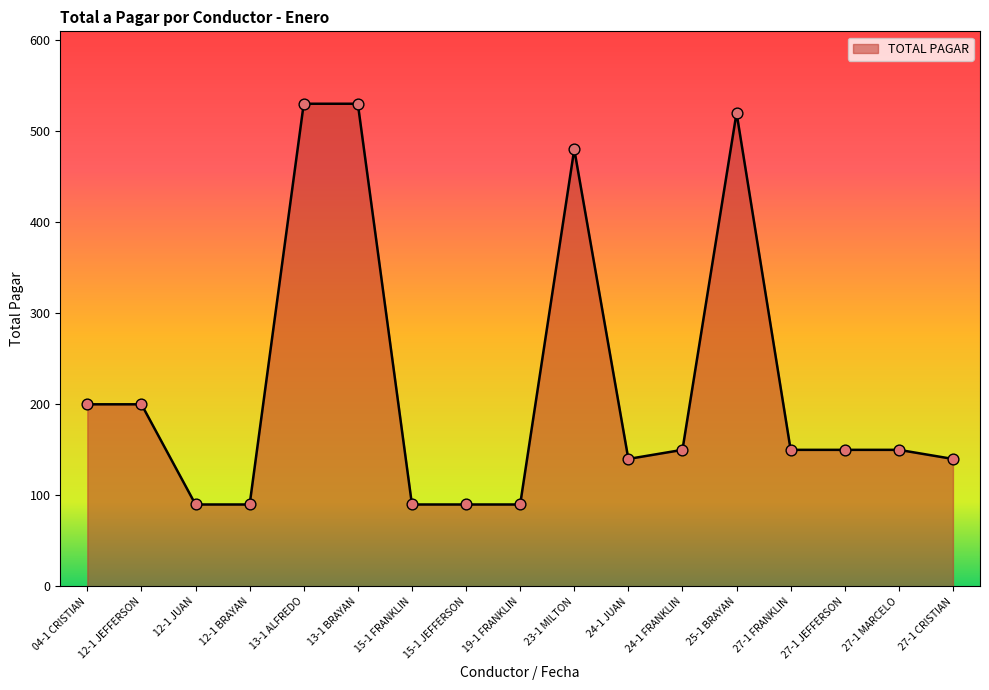

Which has a higher value, 27-1 CRISTIAN or 27-1 JEFFERSON?

27-1 JEFFERSON